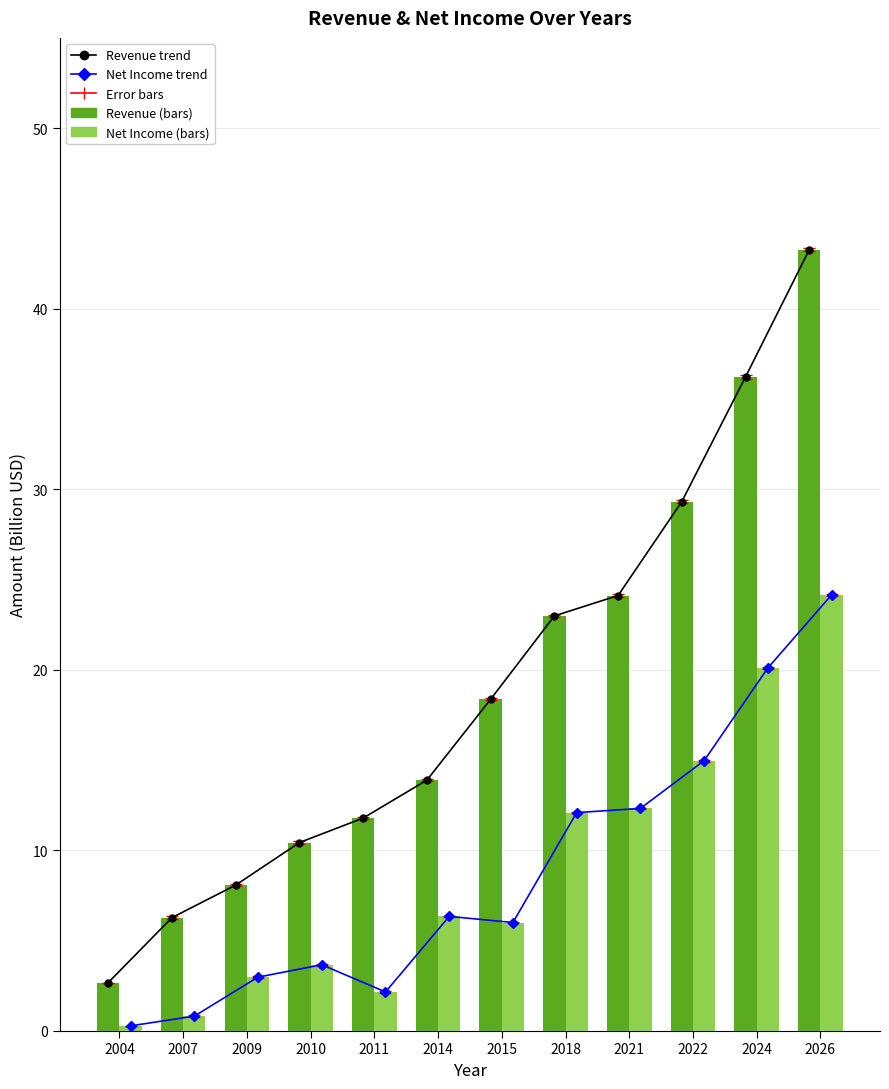

True or false: Revenue has a value of 36.2 at 2024.

True